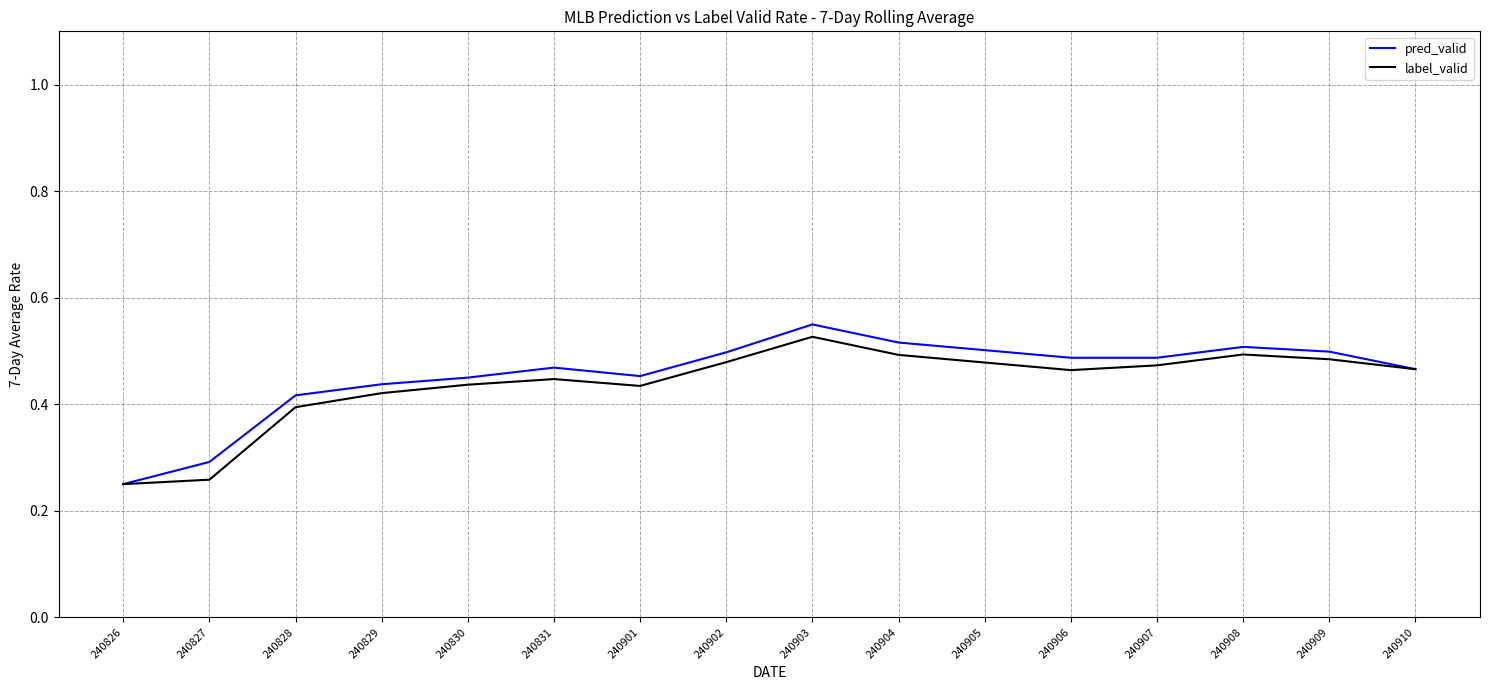

Is the value of label_valid at 240829 greater than the value of pred_valid at 240831?

No